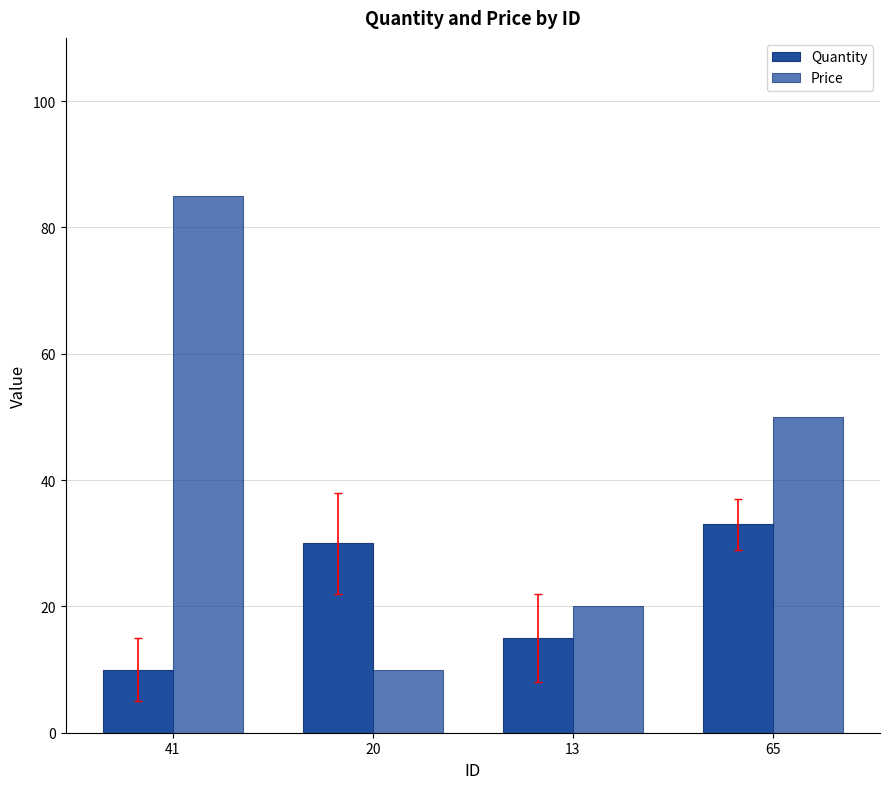

How many values in the Price series are below 50?

2